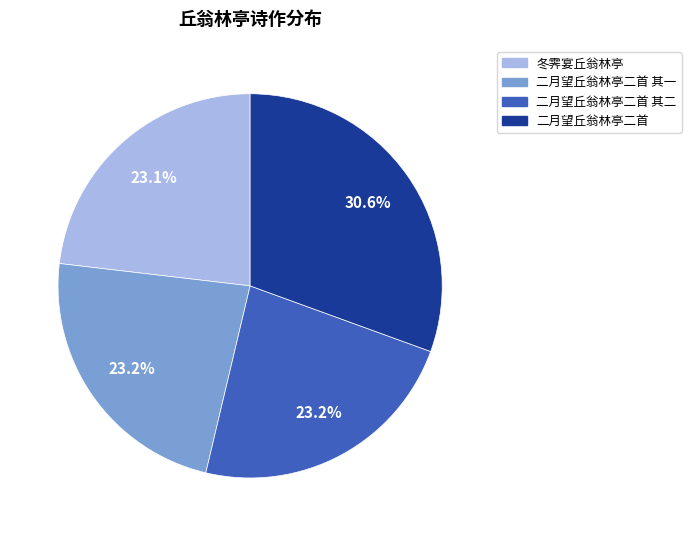

To the nearest percent, what is the combined percentage of 二月望丘翁林亭二首 其一 and 二月望丘翁林亭二首?

54%